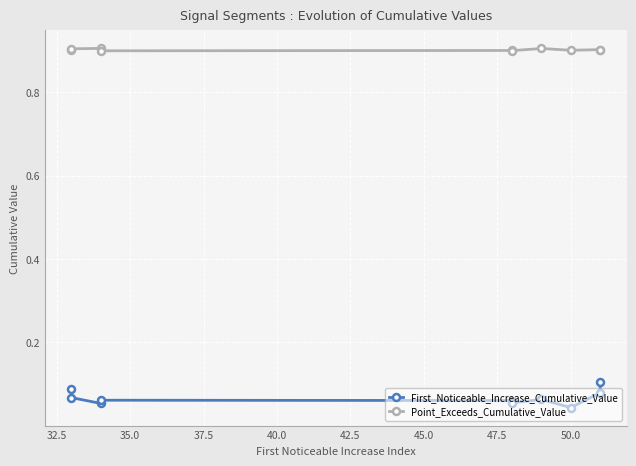

How many lines are shown in the chart?

2